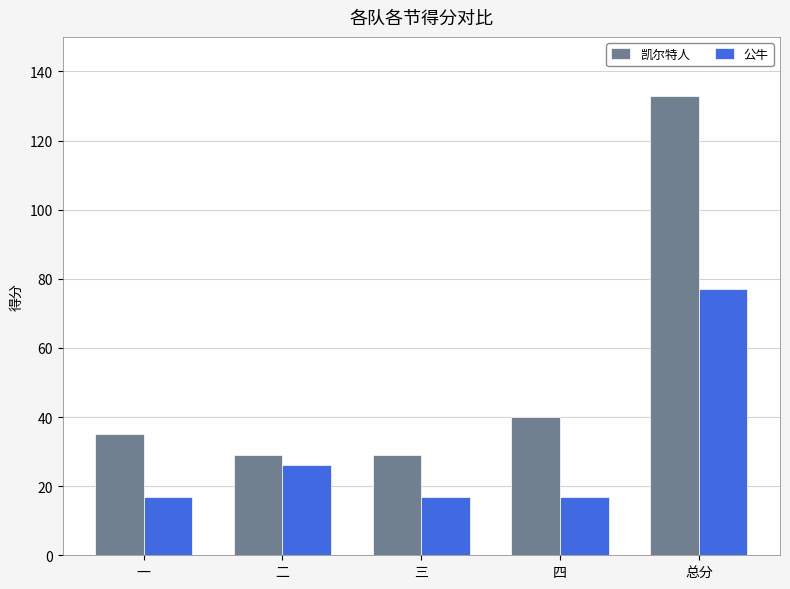

What is the maximum value shown in the chart?

133